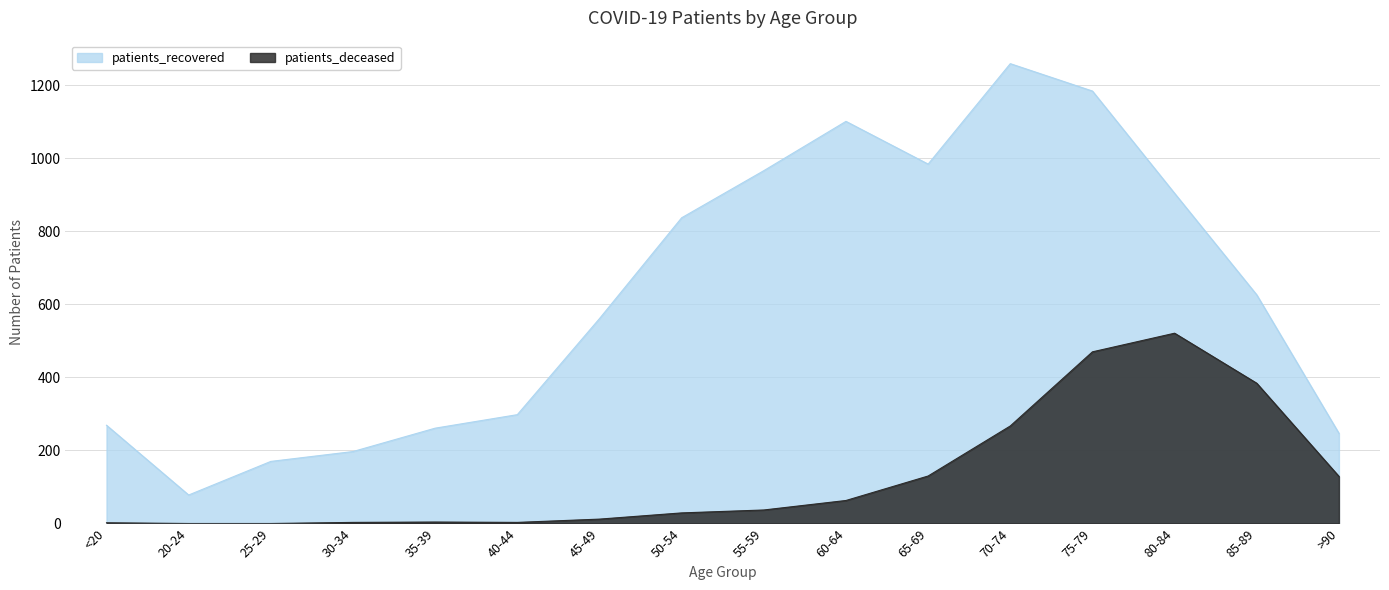

How many data points in patients_recovered are less than 626?

8